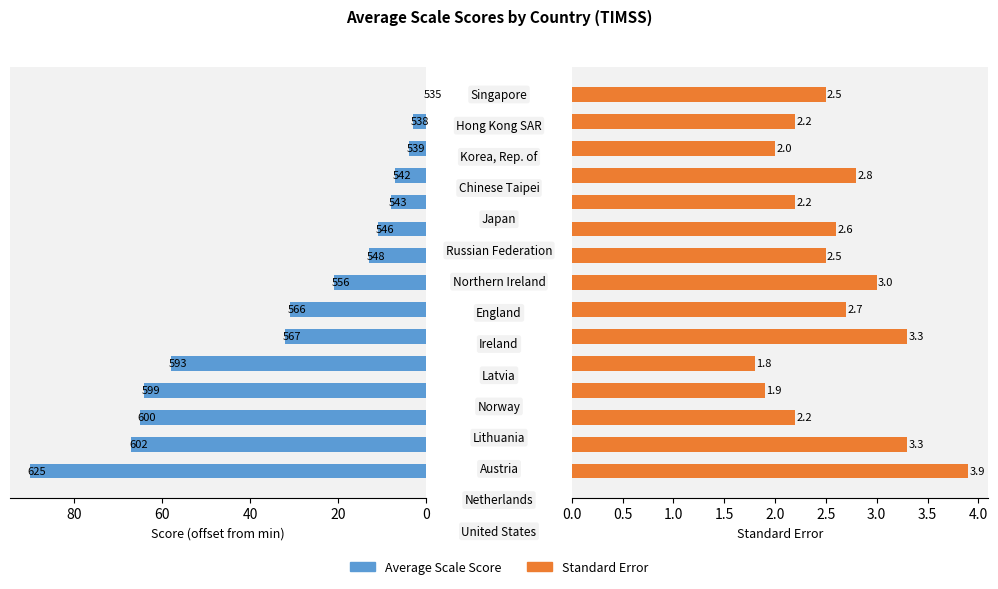

What position from the left is 7?

8